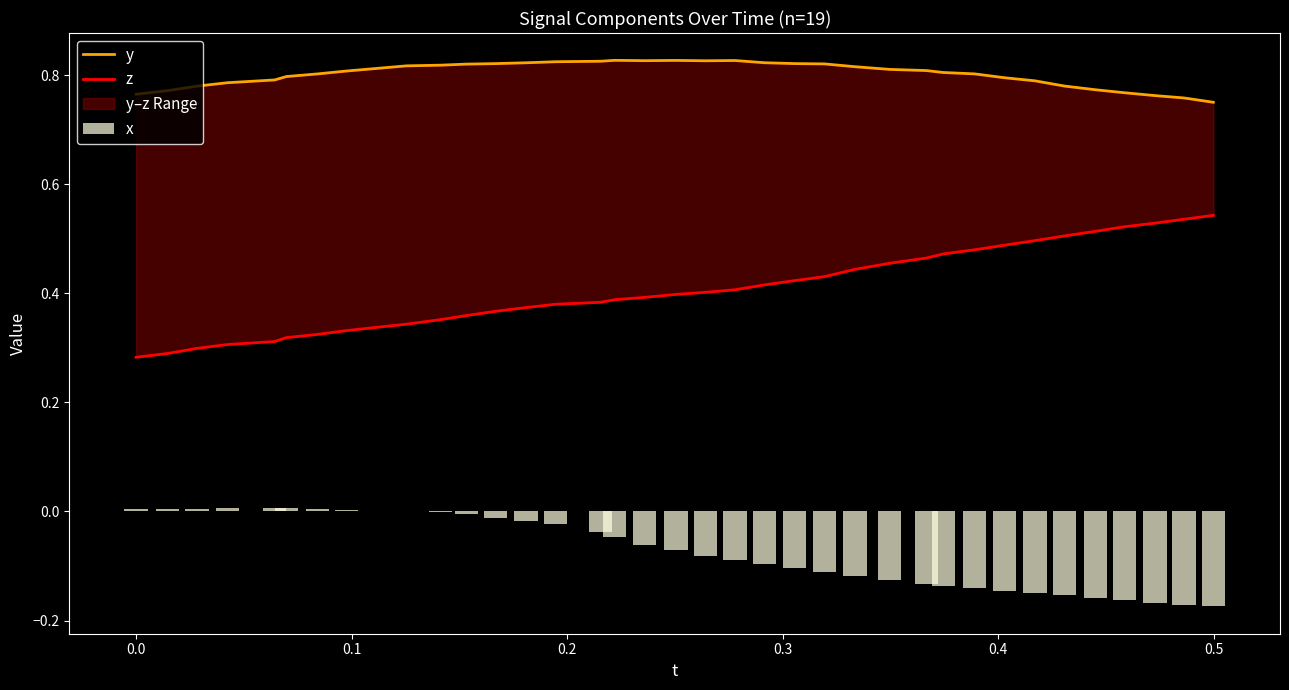

What is the minimum value shown in the chart?

-0.2